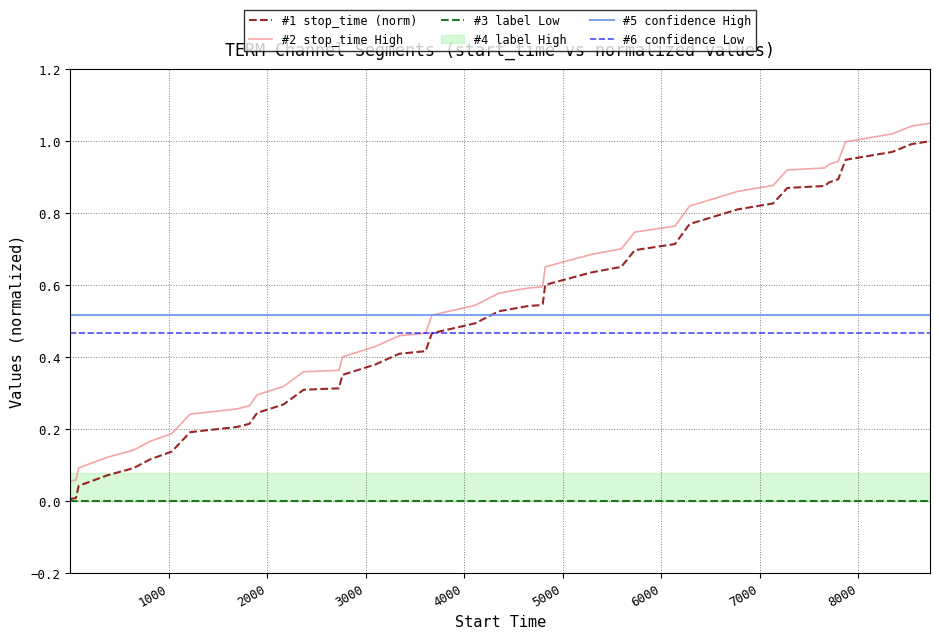

True or false: #1 stop_time (norm) and #3 label Low intersect in this chart.

False